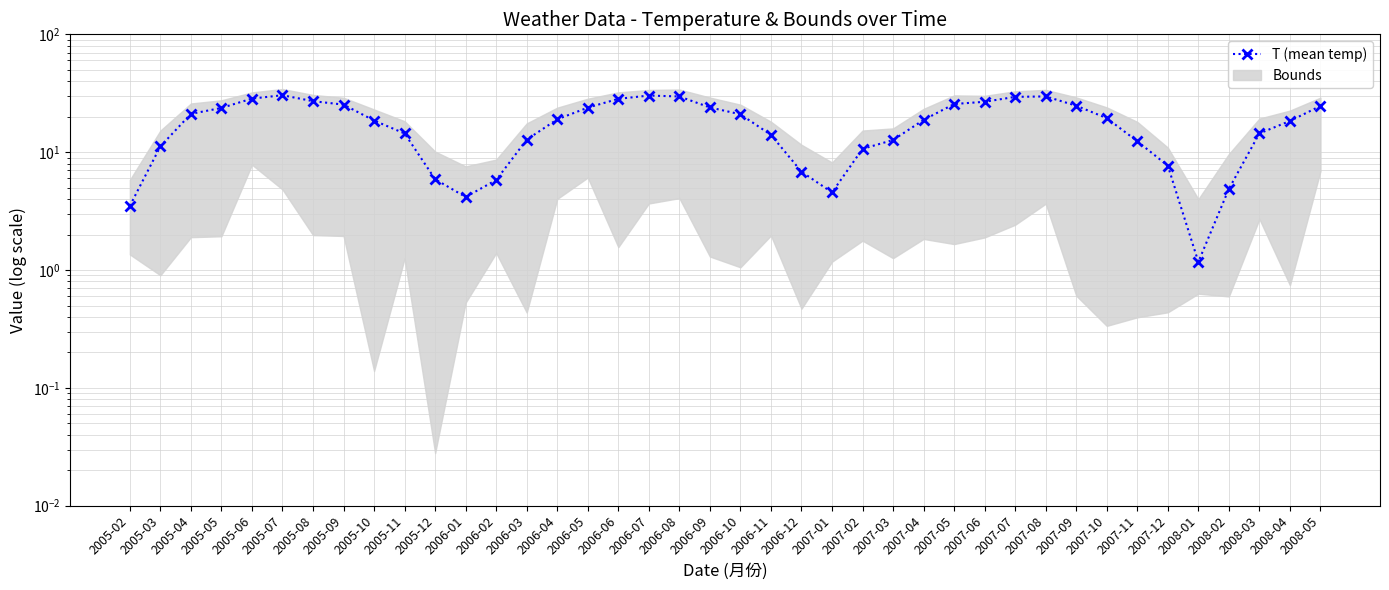

Reading left to right, transcribe all the data shown in this chart.

2005-02=3.5	2005-03=11.2	2005-04=21.1	2005-05=23.7	2005-06=28.5	2005-07=30.4	2005-08=27.1	2005-09=25.3	2005-10=18.6	2005-11=14.4	2005-12=5.9	2006-01=4.2	2006-02=5.8	2006-03=12.8	2006-04=19.0	2006-05=23.9	2006-06=28.4	2006-07=30.2	2006-08=29.7	2006-09=24.0	2006-10=21.0	2006-11=14.0	2006-12=6.8	2007-01=4.6	2007-02=10.7	2007-03=12.7	2007-04=18.8	2007-05=25.6	2007-06=26.8	2007-07=29.5	2007-08=29.7	2007-09=24.8	2007-10=19.4	2007-11=12.4	2007-12=7.7	2008-01=1.2	2008-02=4.9	2008-03=14.4	2008-04=18.4	2008-05=24.7